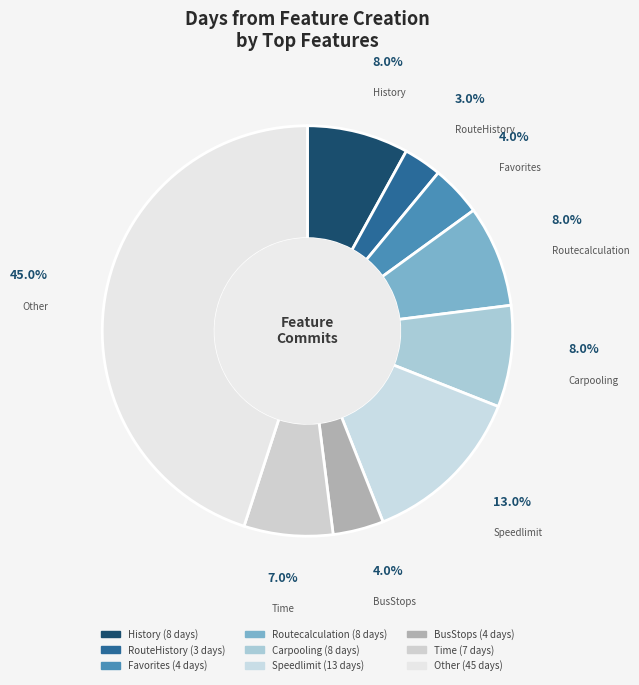

What percentage is NOT represented by Carpooling?

92.0%